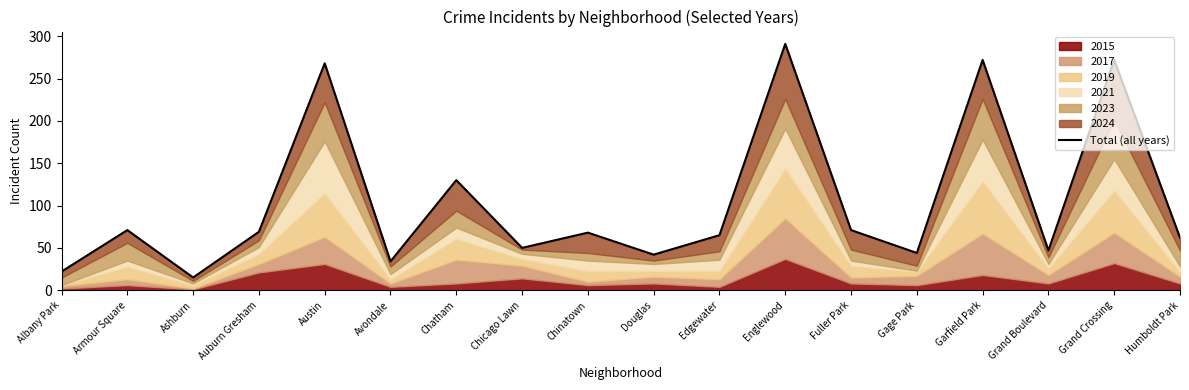

Does the chart have visible grid lines?

No